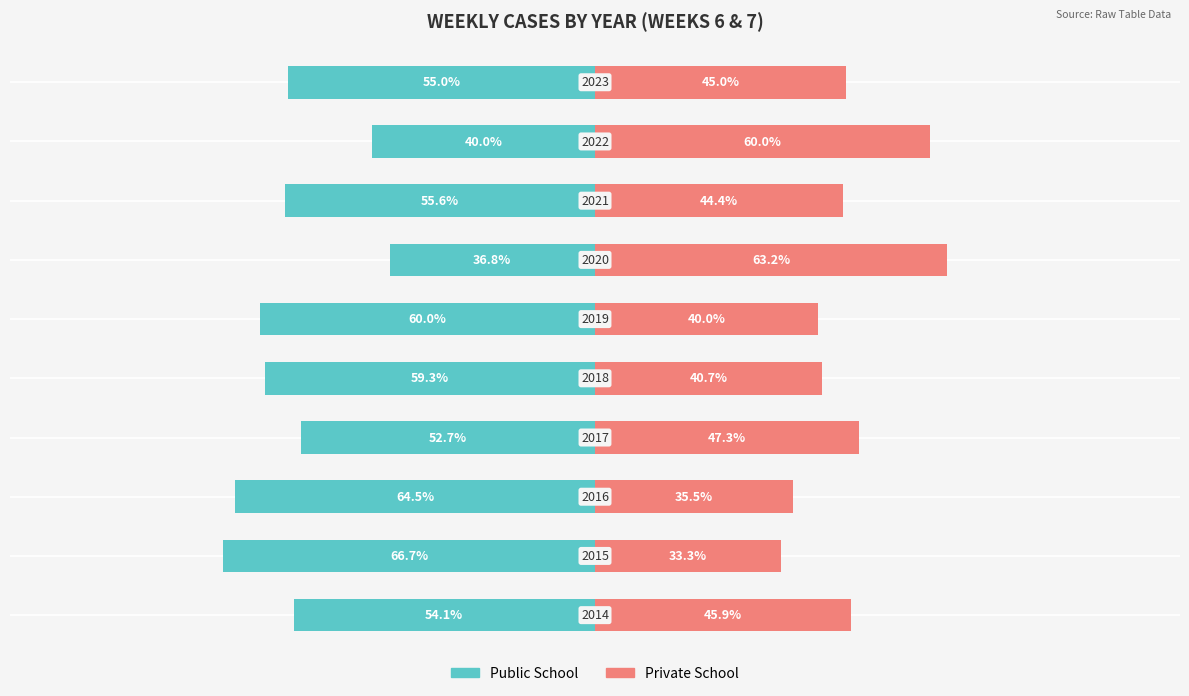

Between 1 and 3, which series saw the biggest shift?

Private School